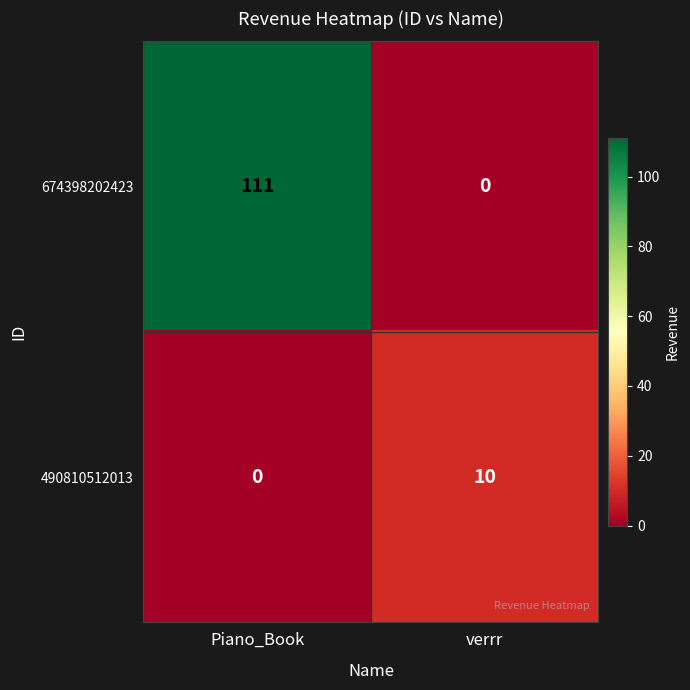

What is the sum of all 674398202423 values?

111